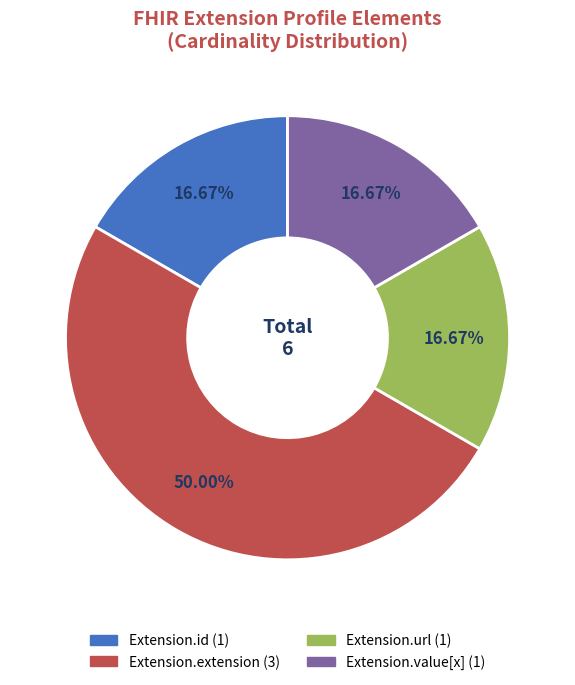

What is the largest slice in the pie chart?

Extension.extension